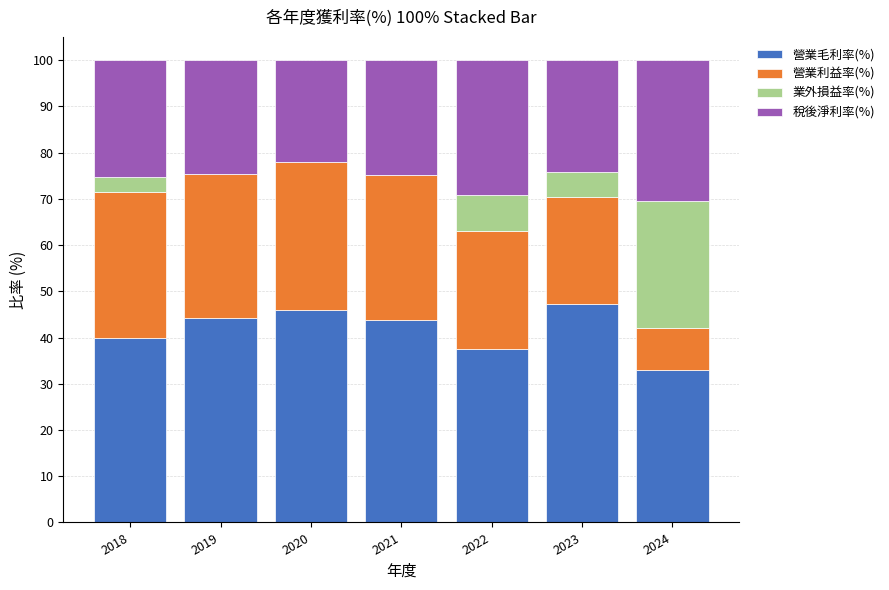

What is the highest value of the 營業毛利率(%) series?

47.3